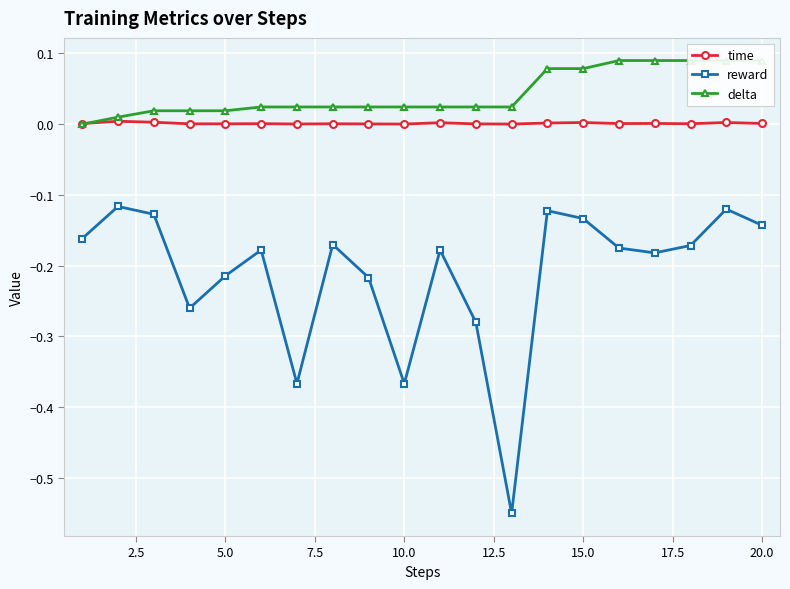

The time series shows 0.0 at 5.0. True or false?

True